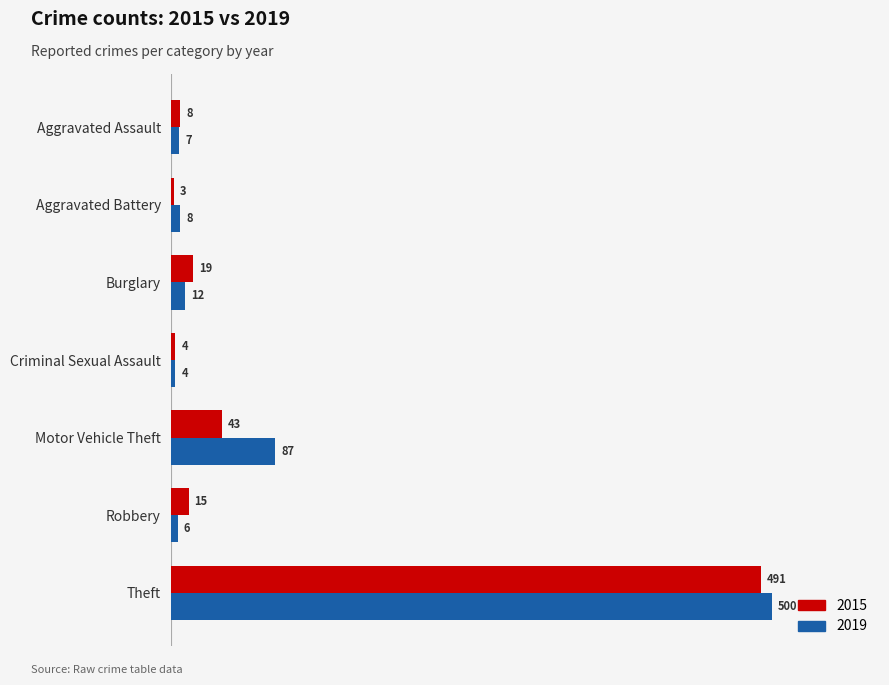

At how many categories does at least one series exceed 390?

1